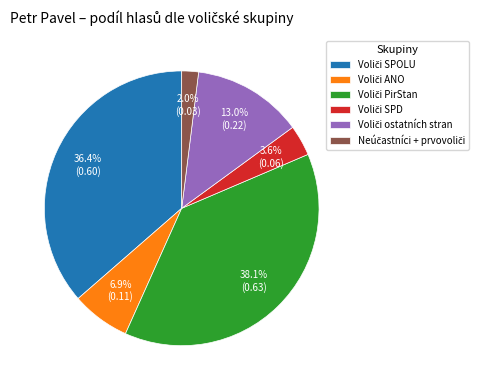

Is there any slice that represents more than half of the pie?

No